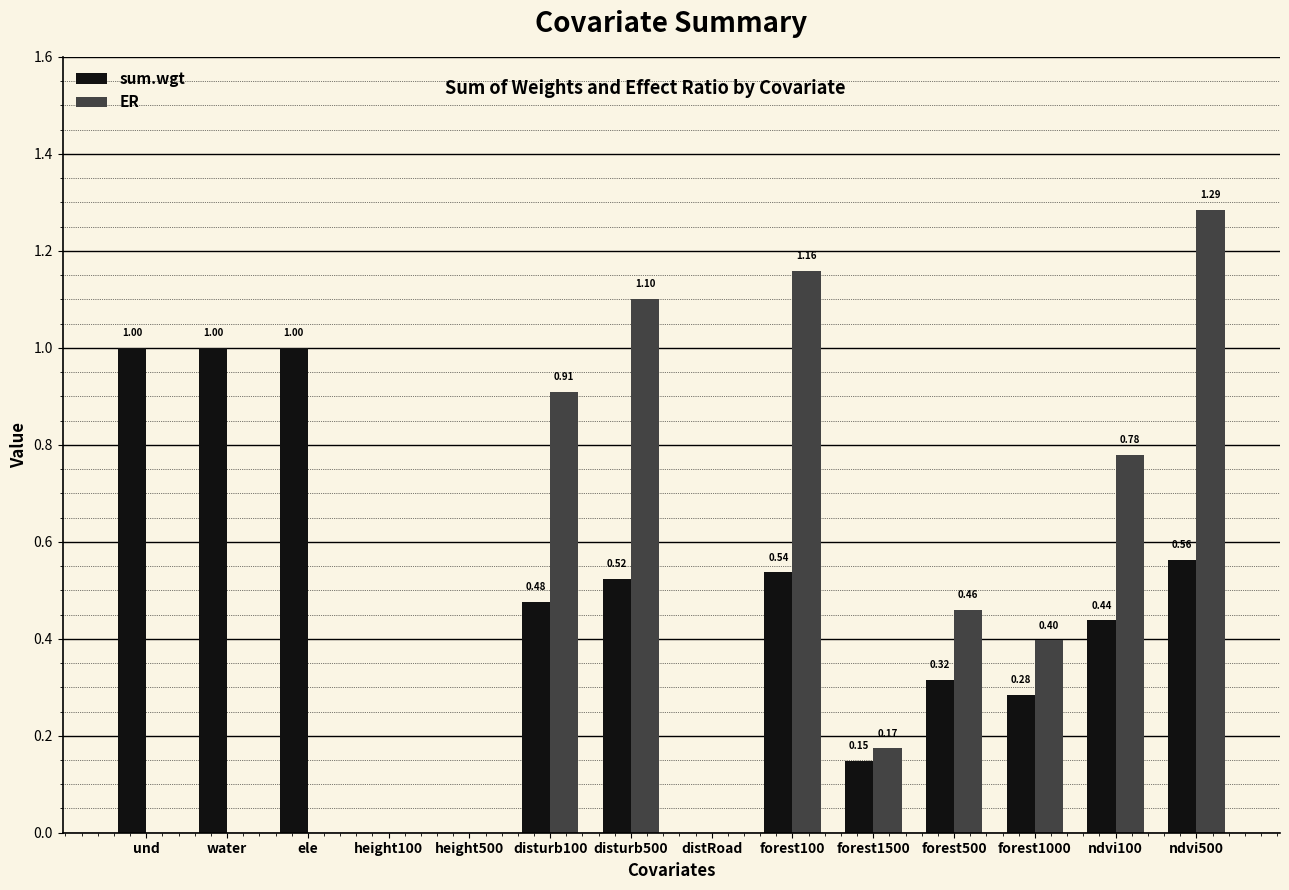

Which series changed the most between water and forest100?

ER